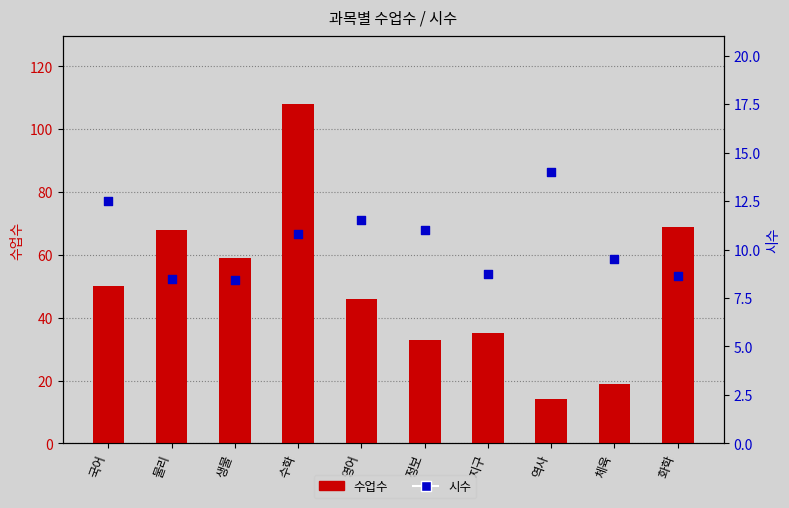

What are all the series names shown in the legend?

수업수, 시수